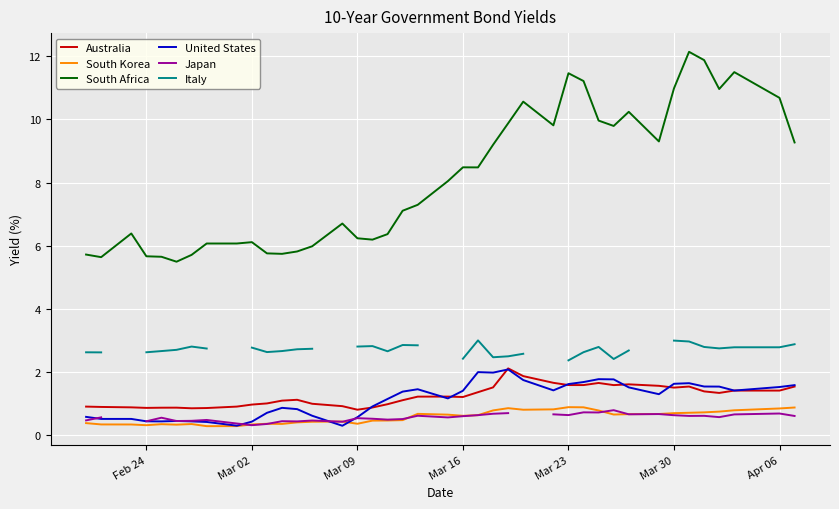

At how many categories does at least one series exceed 0?

40